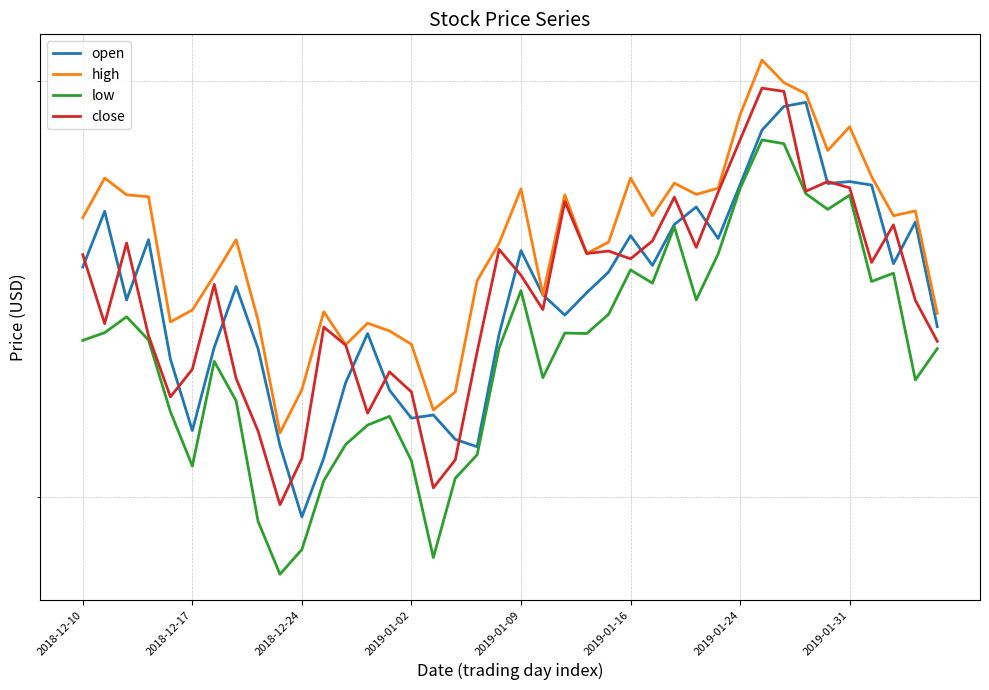

Which series has the widest spread of values?

low